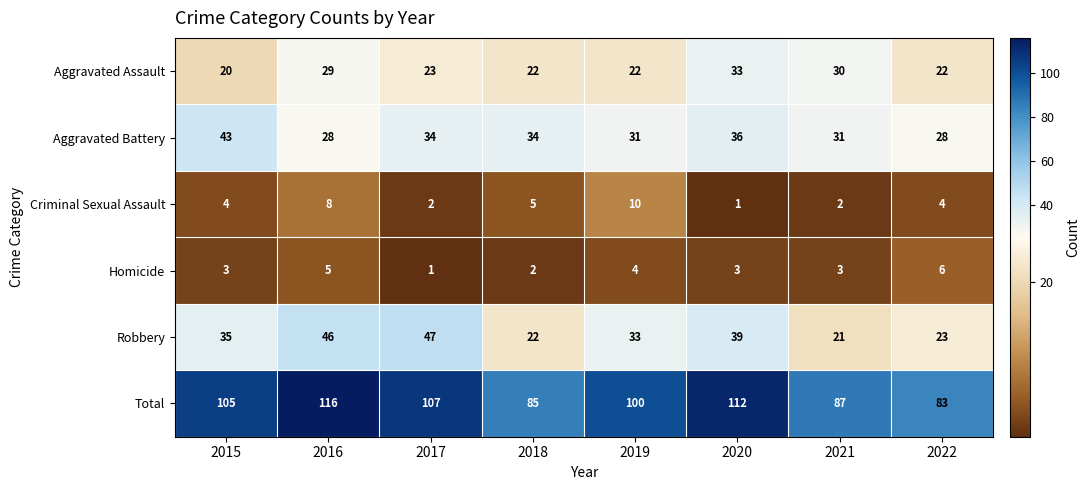

True or false: Aggravated Assault has a value of 9 at 2022.

False